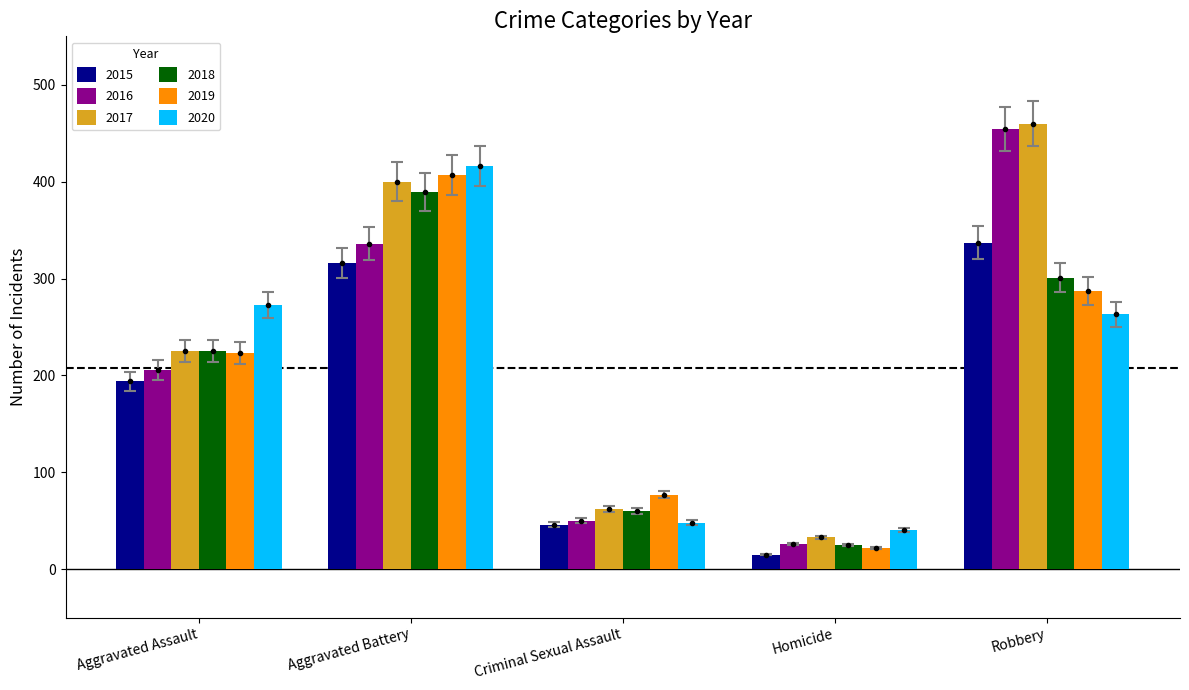

What is the sum of all 2020 values?

1041